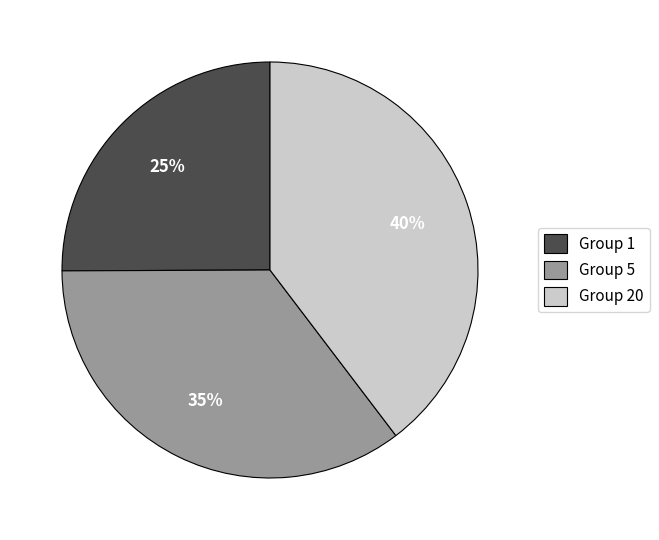

Rank the categories by value from highest to lowest.

Group 20, Group 5, Group 1